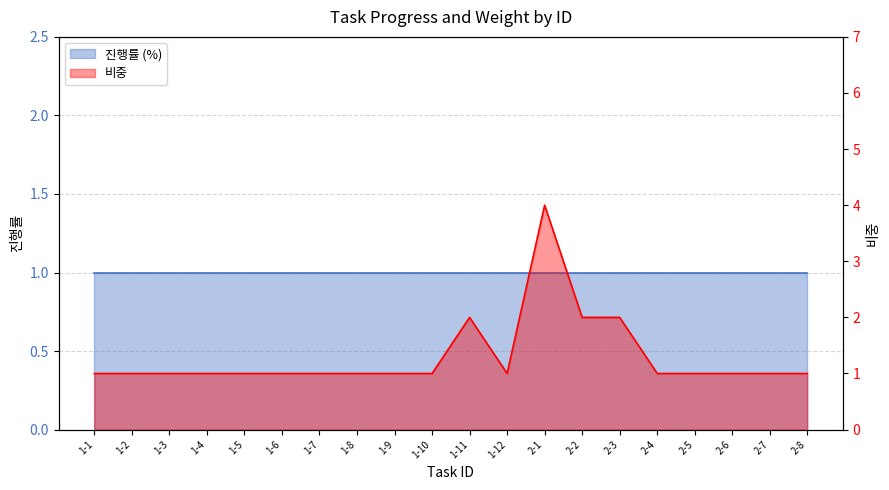

What is the value of the 2nd point from the left?

1